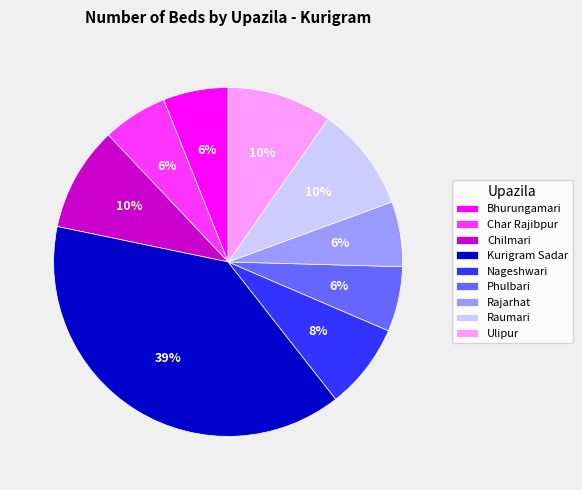

What is the ratio of the value at Char Rajibpur to the value at Ulipur?

0.6